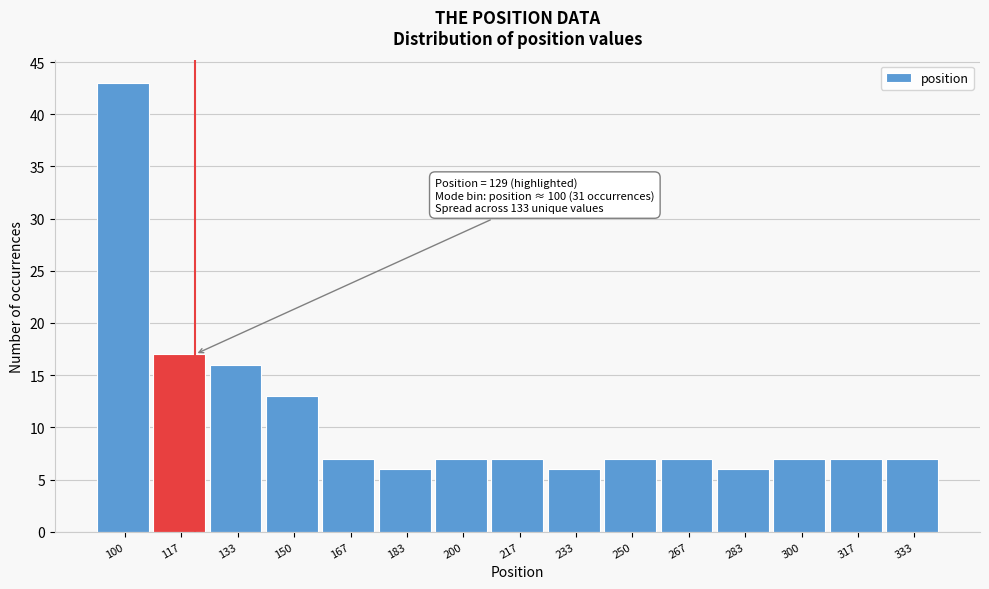

Reading left to right, transcribe all the data shown in this chart.

100=43	117=17	133=16	150=13	167=7	183=6	200=7	217=7	233=6	250=7	267=7	283=6	300=7	317=7	333=7